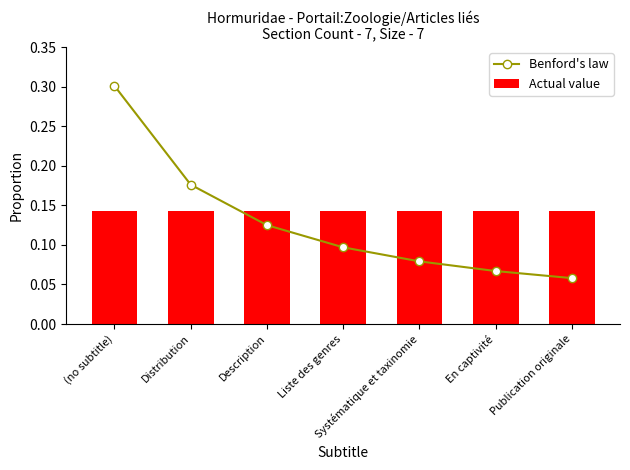

What is the label of the 2nd bar from the right?

En captivité